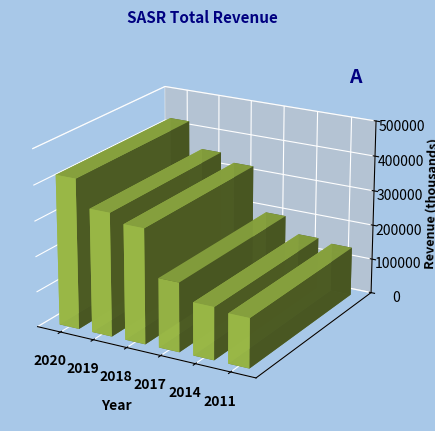

True or false: the data shows 341457 at 2017.

False